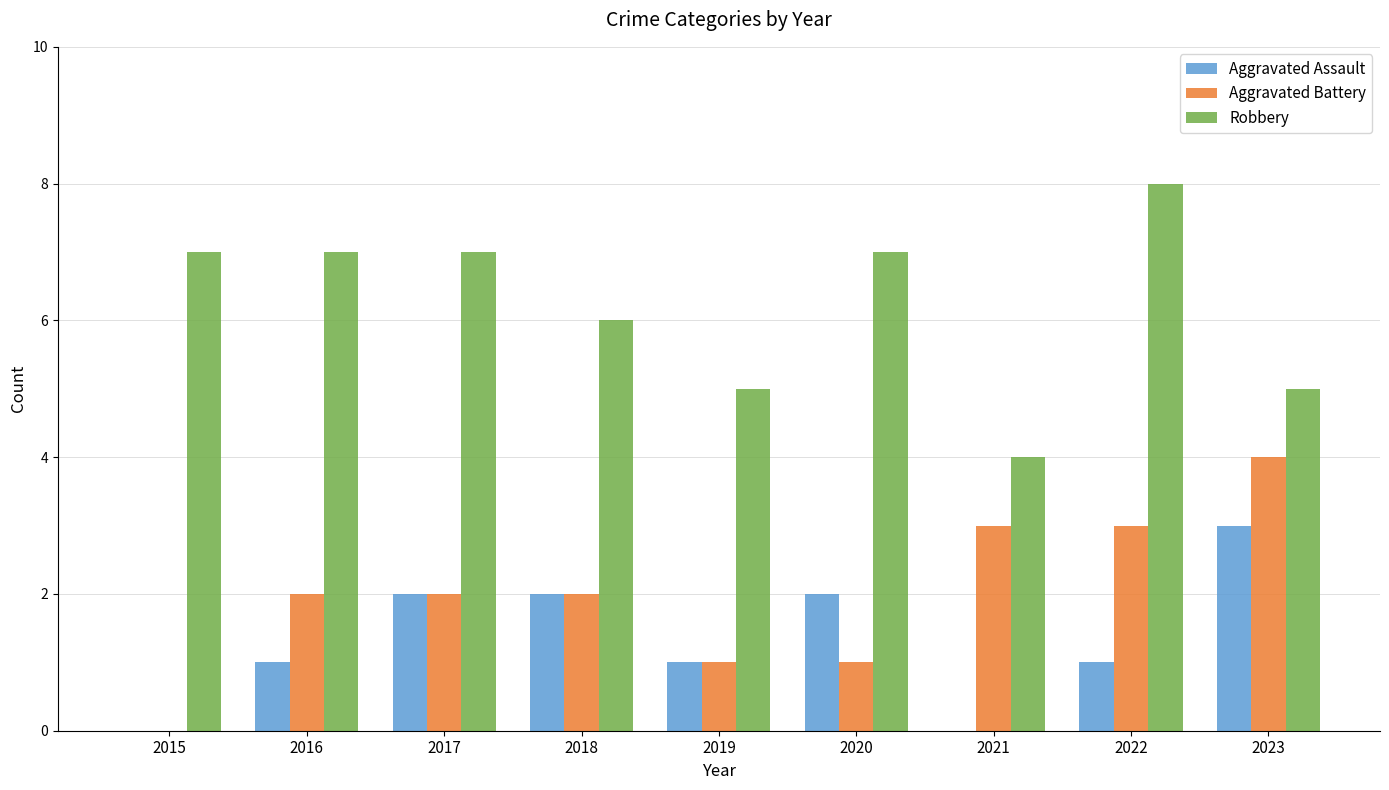

Reading right to left, list all the values displayed in this chart.

Aggravated Assault: 2023=3	2022=1	2021=0	2020=2	2019=1	2018=2	2017=2	2016=1	2015=0
Aggravated Battery: 2023=4	2022=3	2021=3	2020=1	2019=1	2018=2	2017=2	2016=2	2015=0
Robbery: 2023=5	2022=8	2021=4	2020=7	2019=5	2018=6	2017=7	2016=7	2015=7